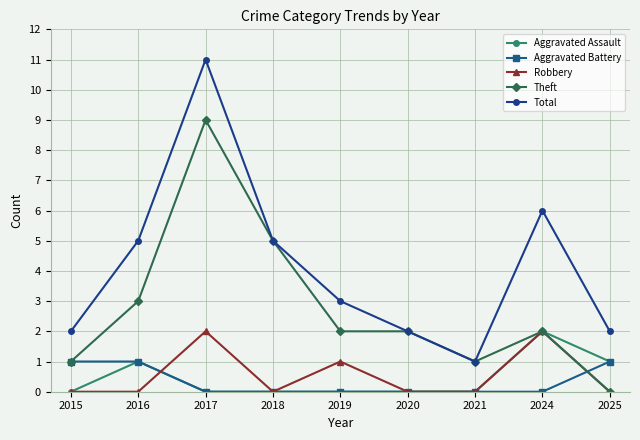

What is the spread (max minus min) of values at 2019?

3